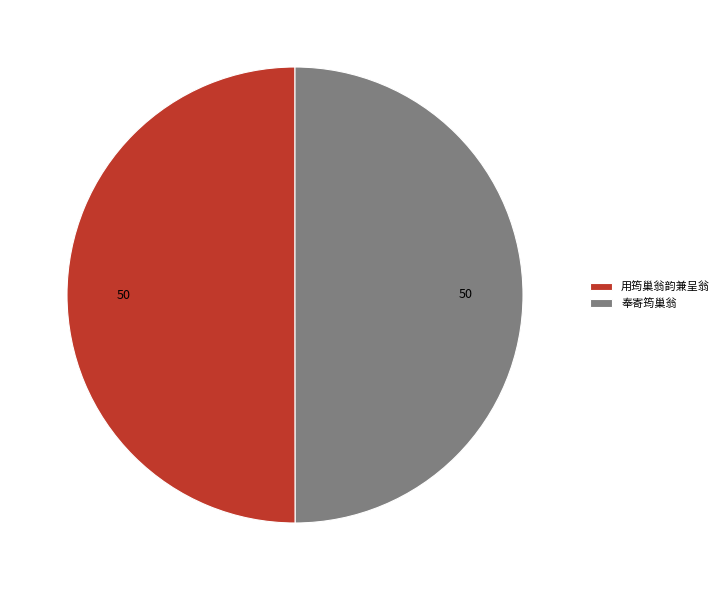

What is the ratio of the value at 用筠巢翁韵兼呈翁 to the value at 奉寄筠巢翁?

1.0